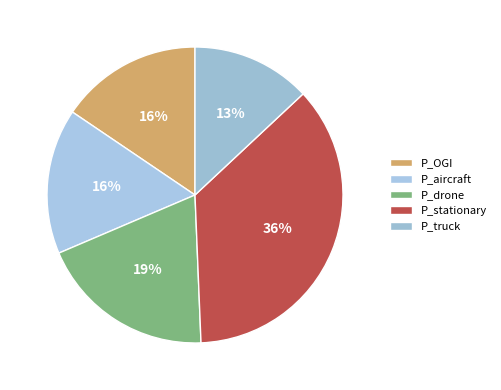

Is P_OGI the majority of the pie?

No